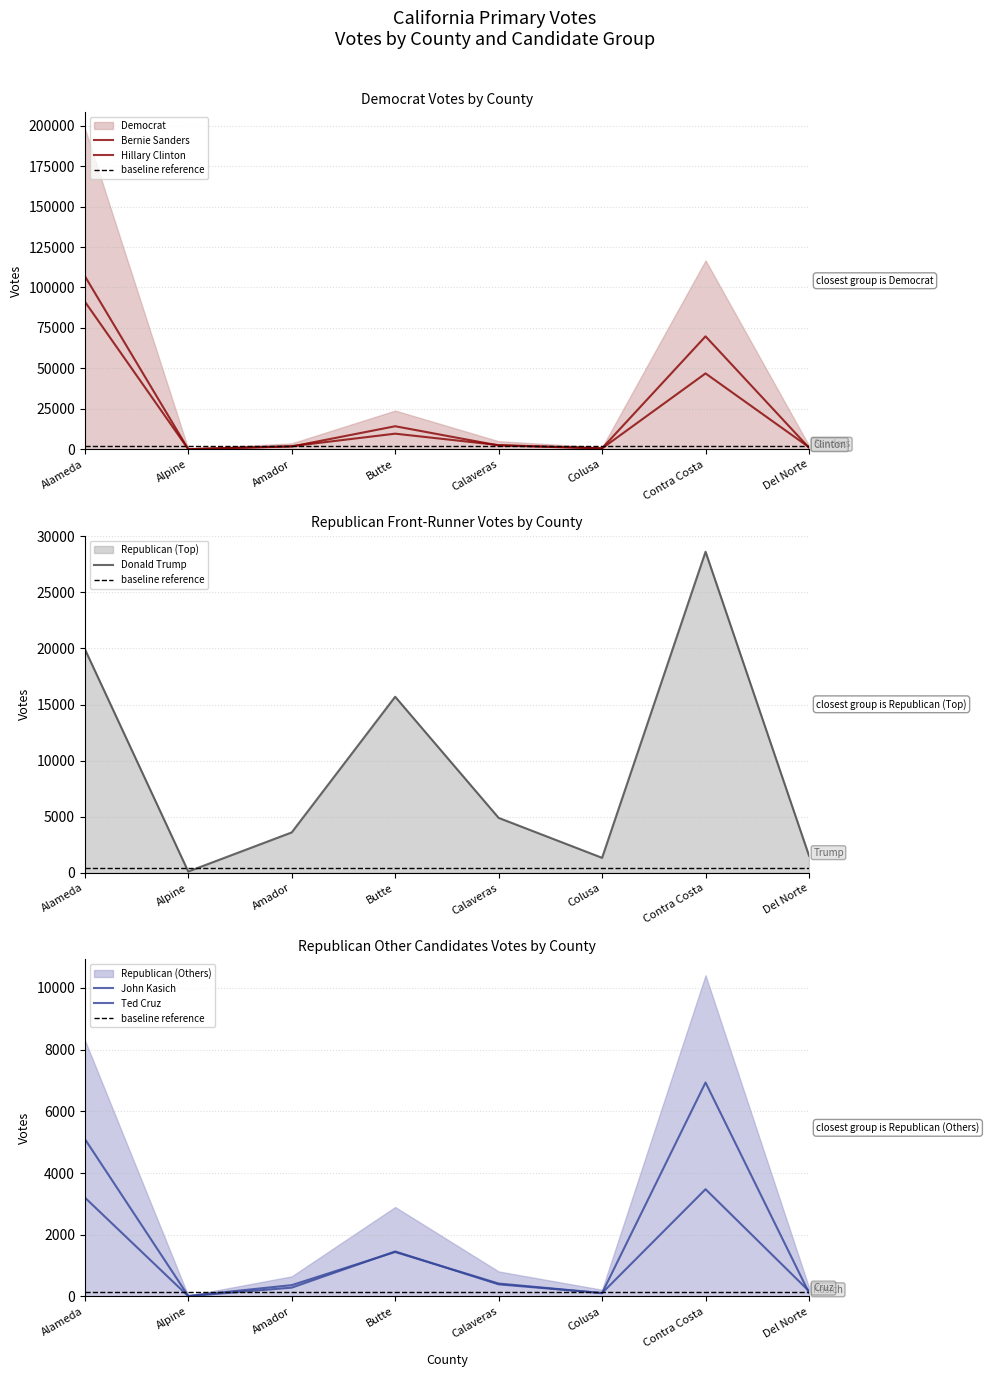

What is the difference between the second highest and minimum values in the Hillary Clinton series?

69699